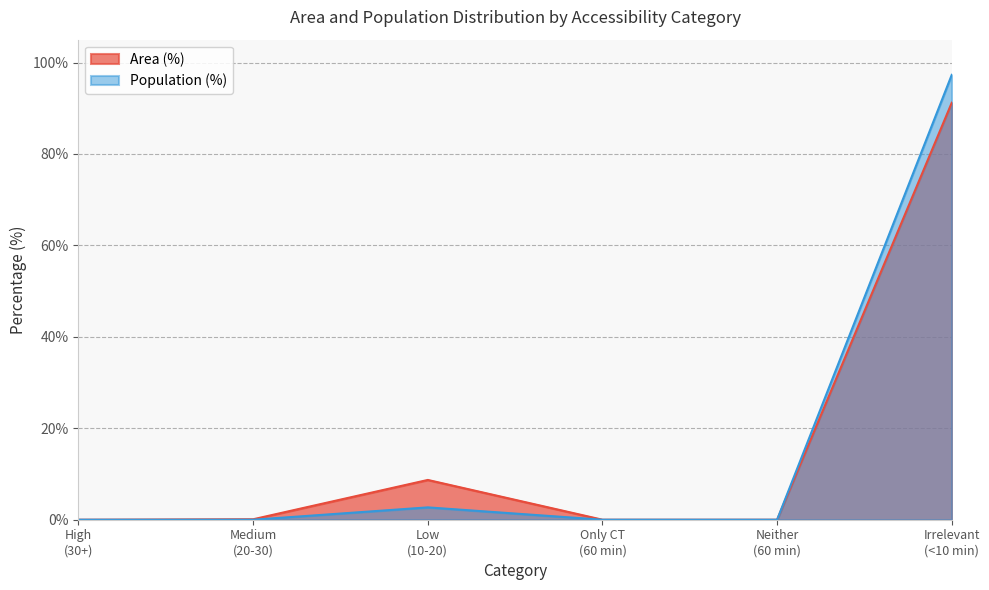

What is the maximum value for Area (%)?

91.2